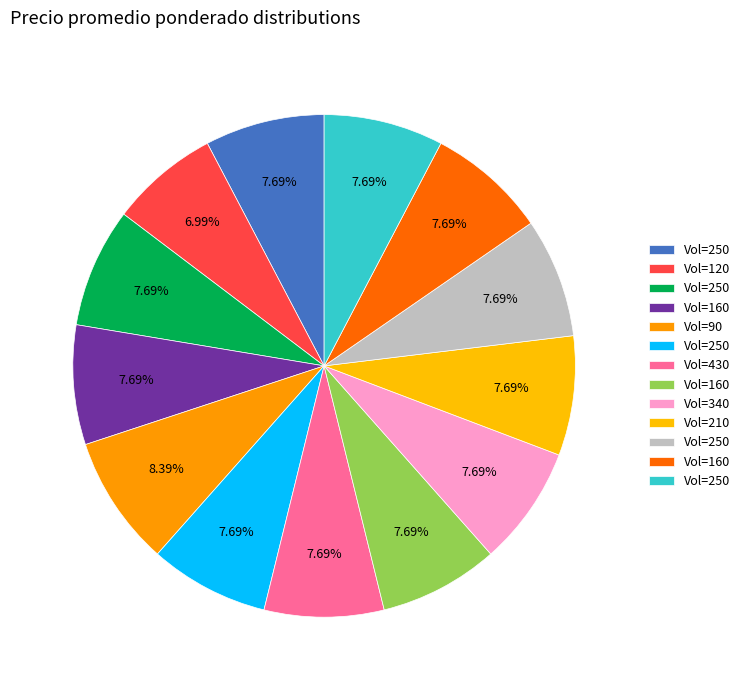

How many slices are in this pie chart?

13